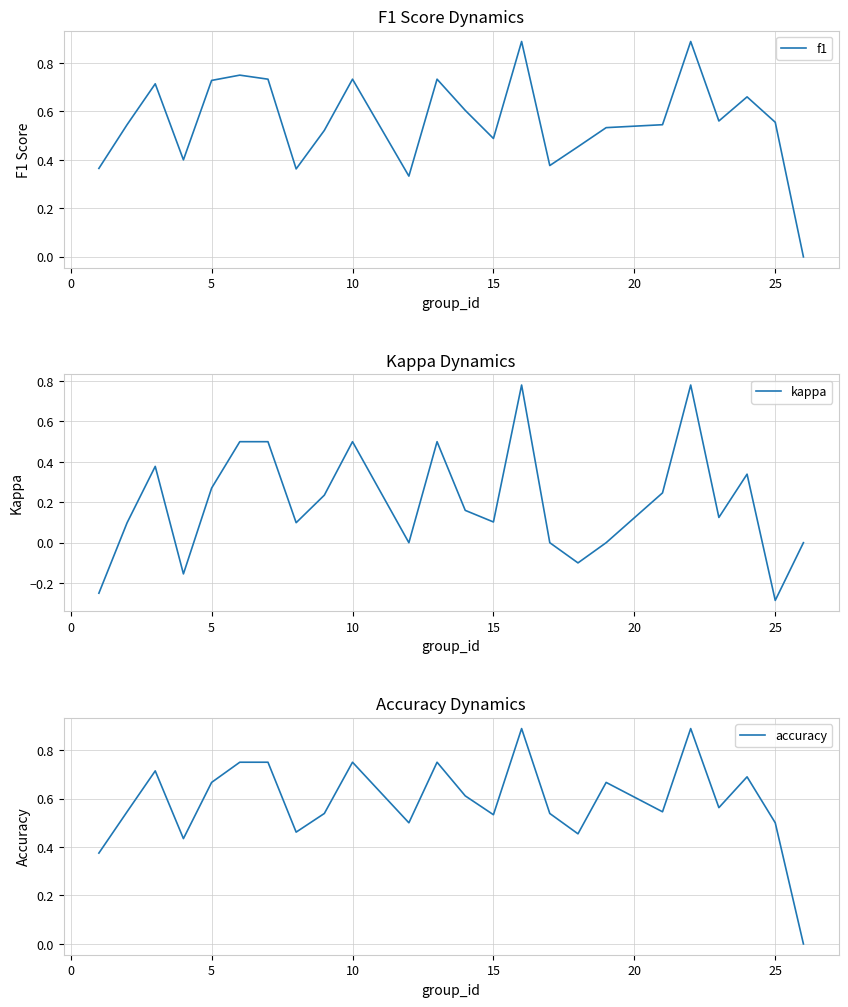

Which series has the largest total across all categories?

accuracy